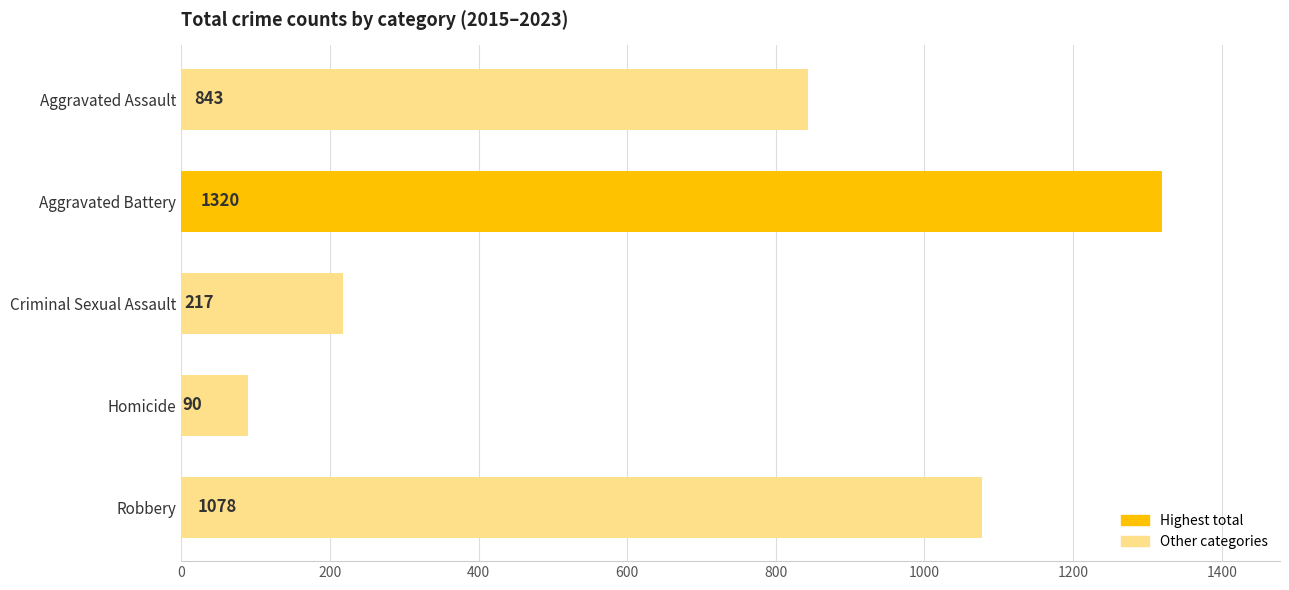

What is the minimum value shown in the chart?

90